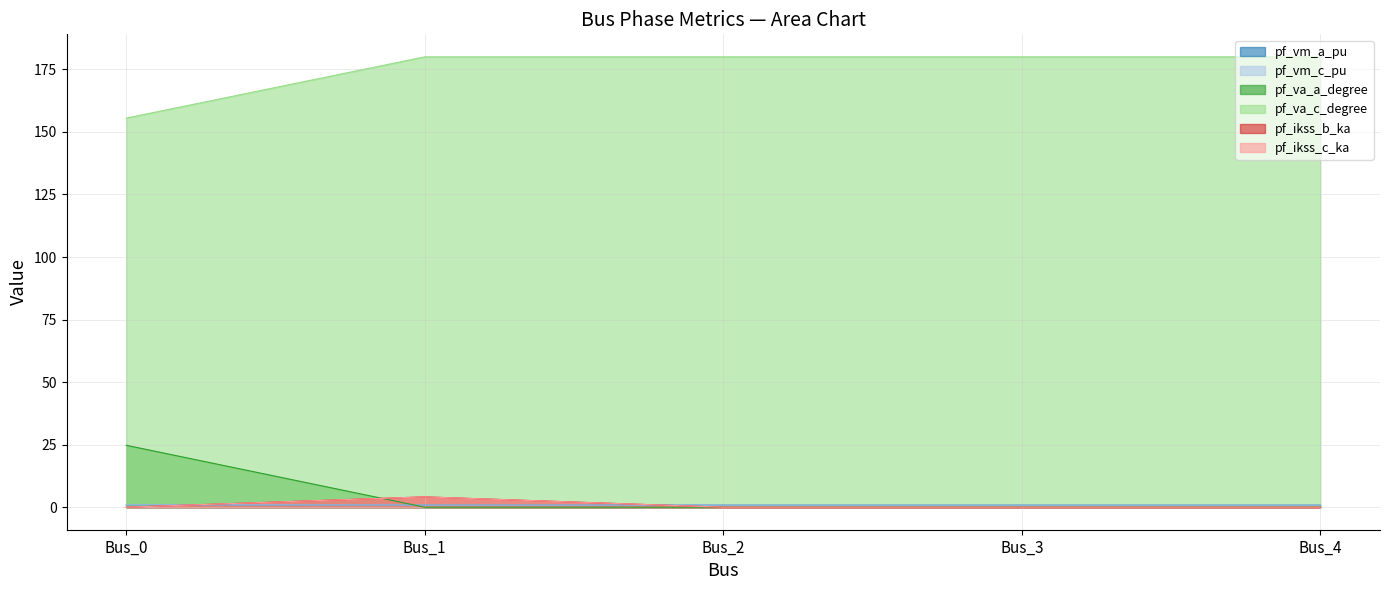

True or false: pf_ikss_c_ka and pf_ikss_b_ka cross at least once.

False